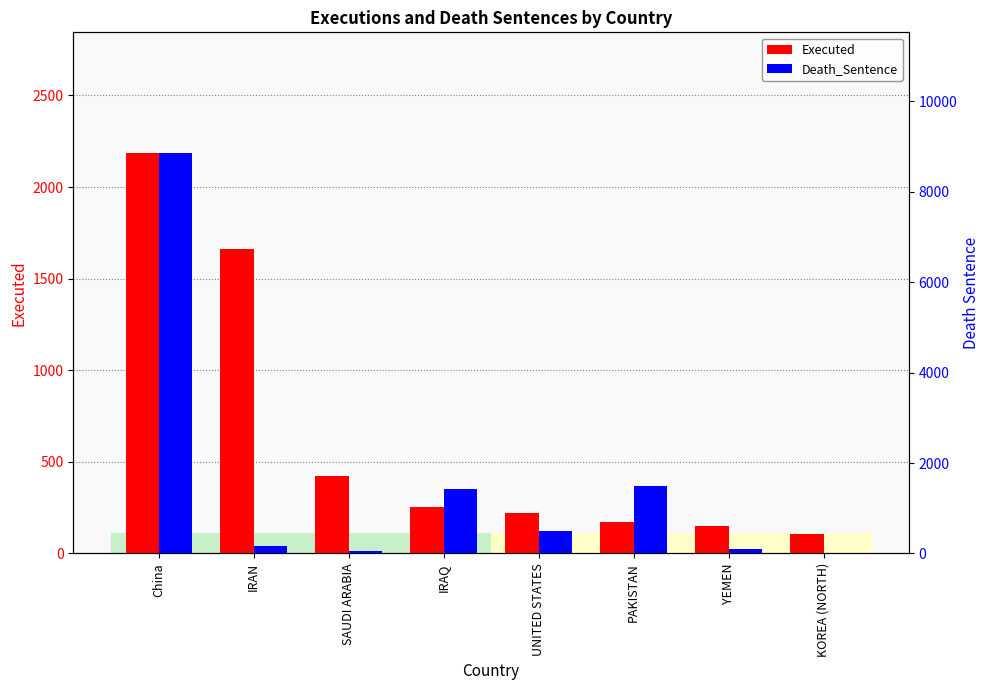

How many data points does each series have?

8